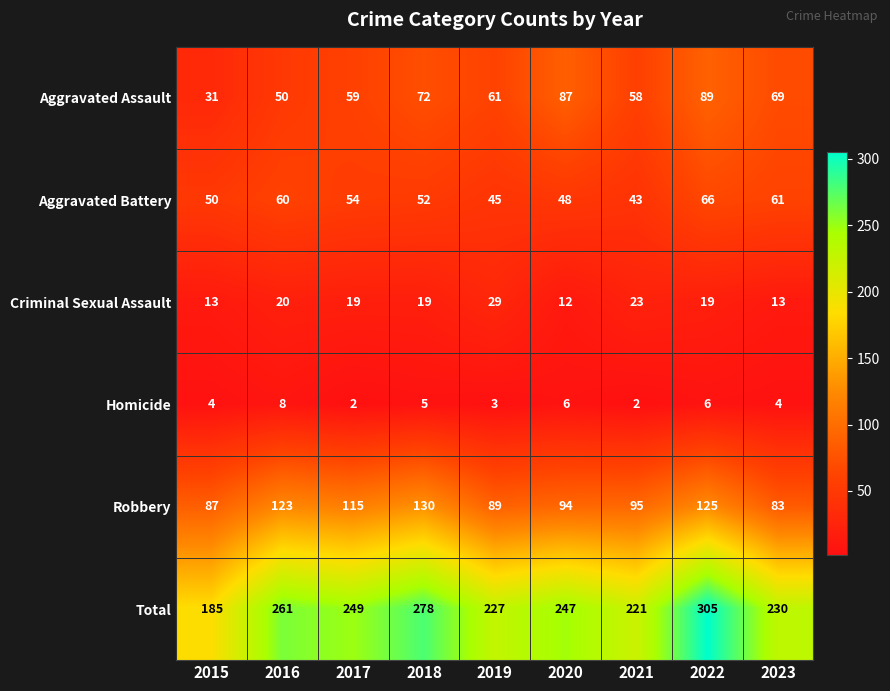

At which category does the chart reach its peak across all series?

2022